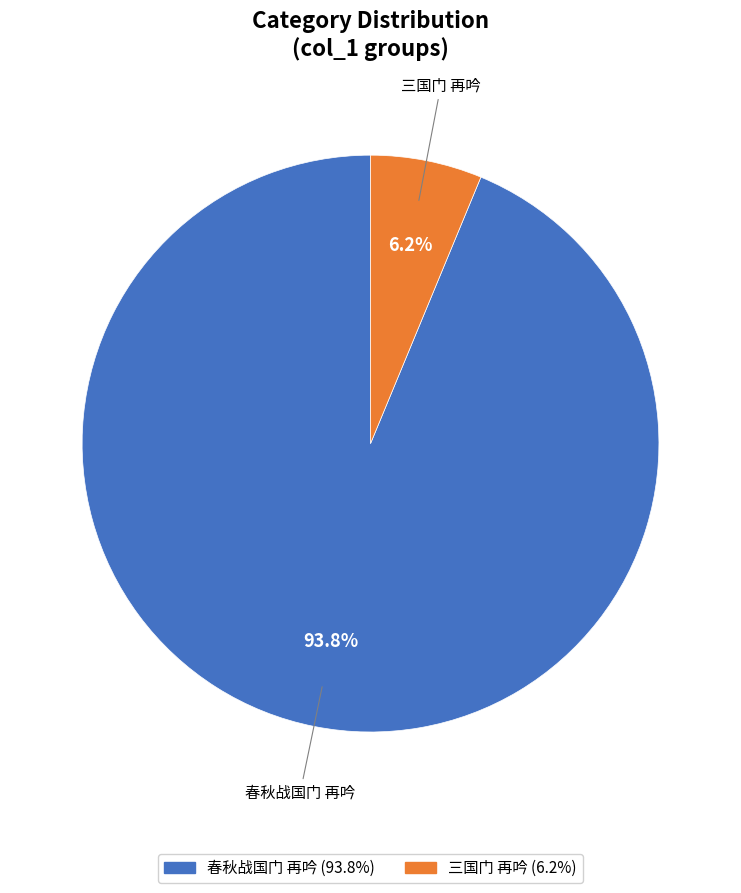

Is there a majority slice in this chart?

Yes